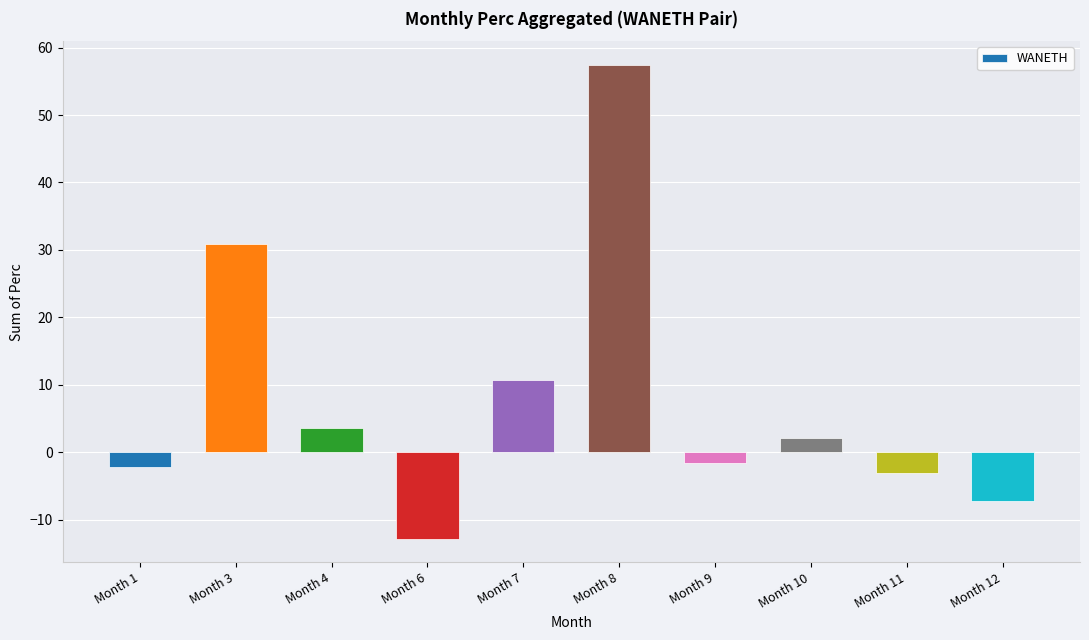

How many data points does each series have?

10